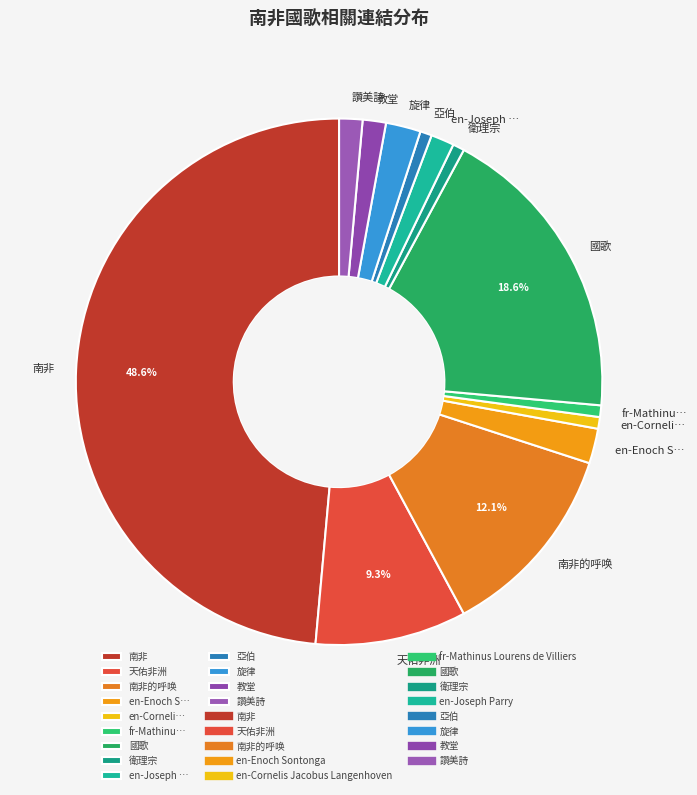

To the nearest percent, what is the average slice percentage?

8%